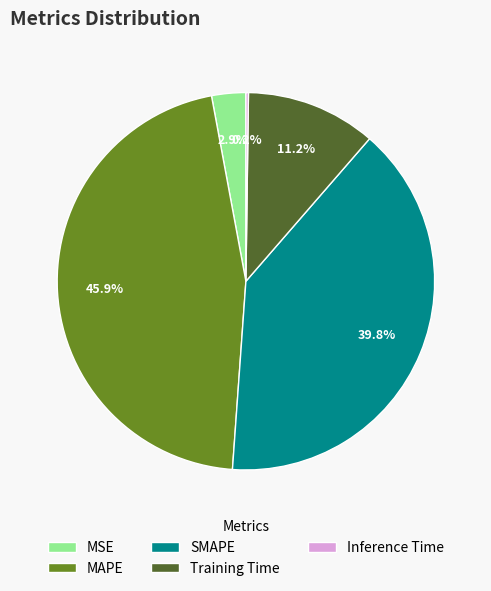

What portion of the pie excludes Training Time?

88.8%